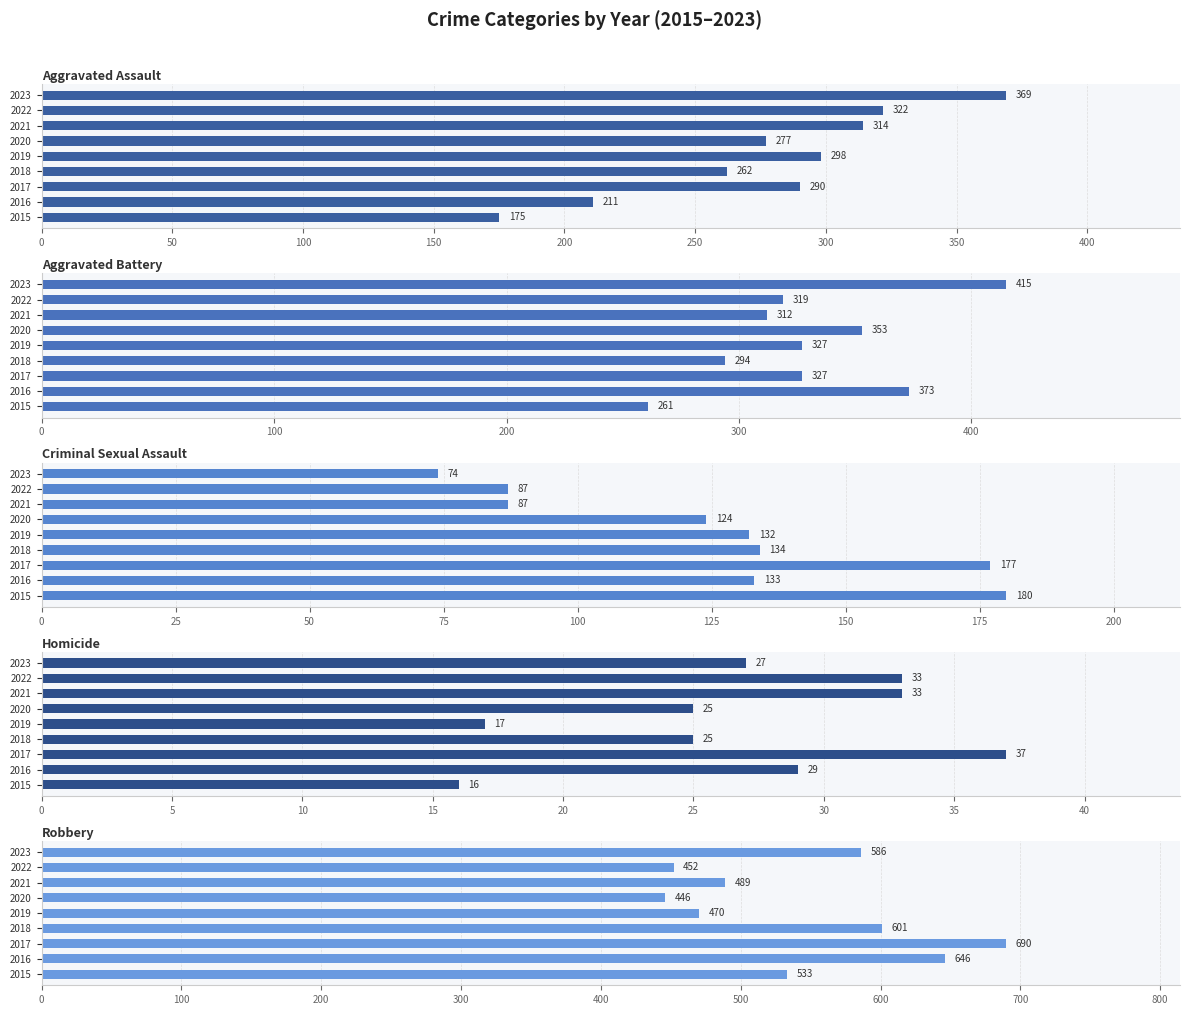

Which series changed the most between 2018 and 2019?

Robbery